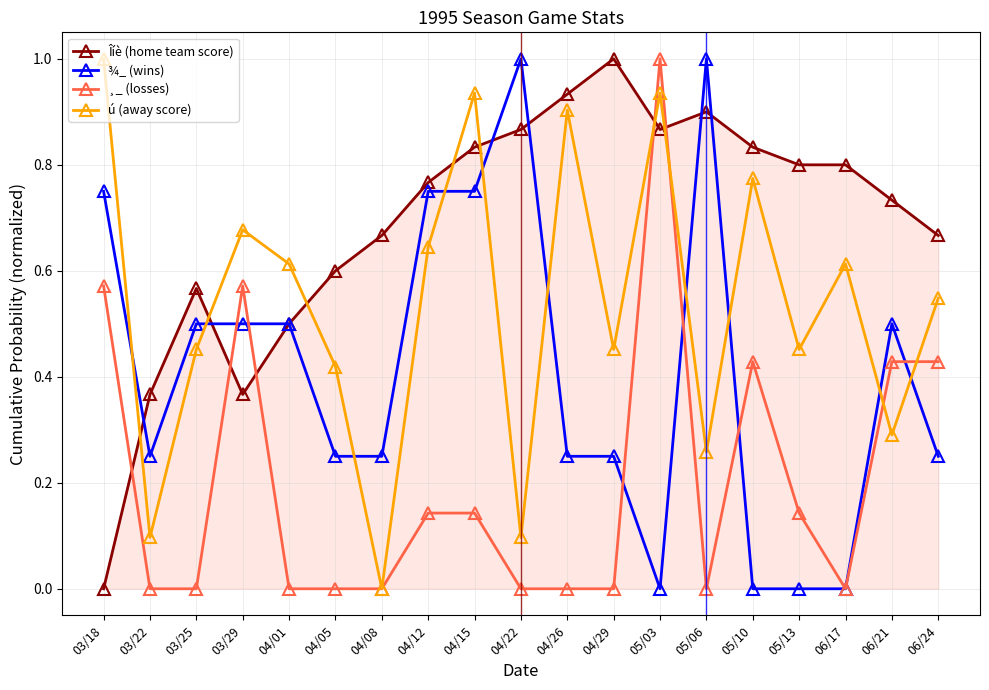

What is the greatest value displayed?

1.0